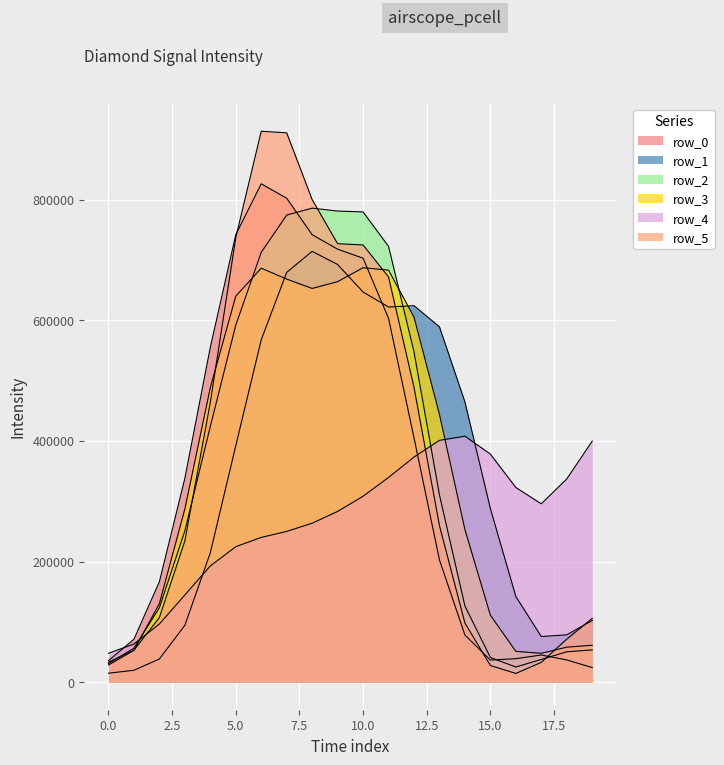

Between which two adjacent categories do row_5 and row_1 first intersect?

8 and 9